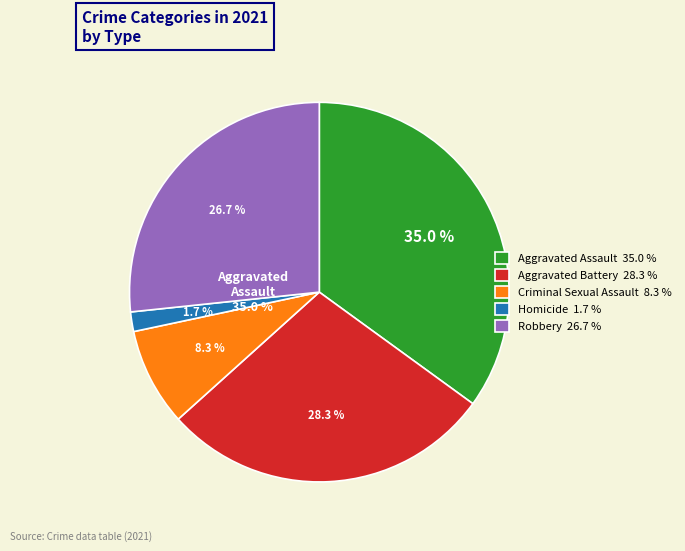

Count the number of slices in the pie.

5